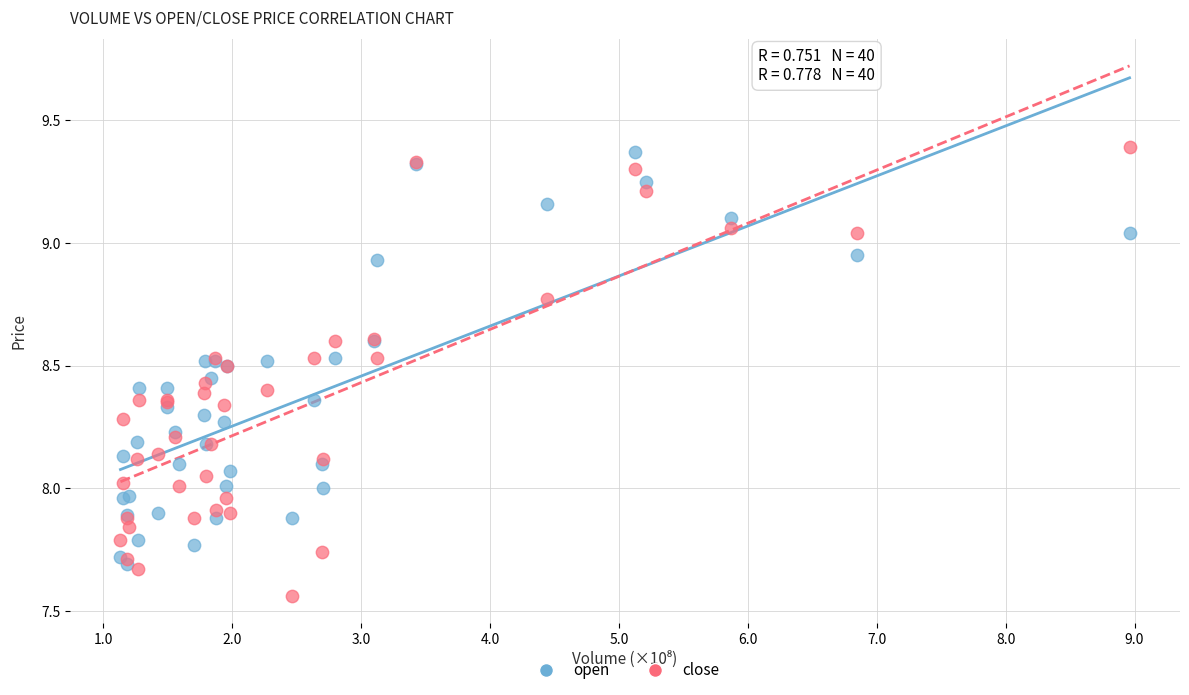

What are all the series names shown in the legend?

open, close